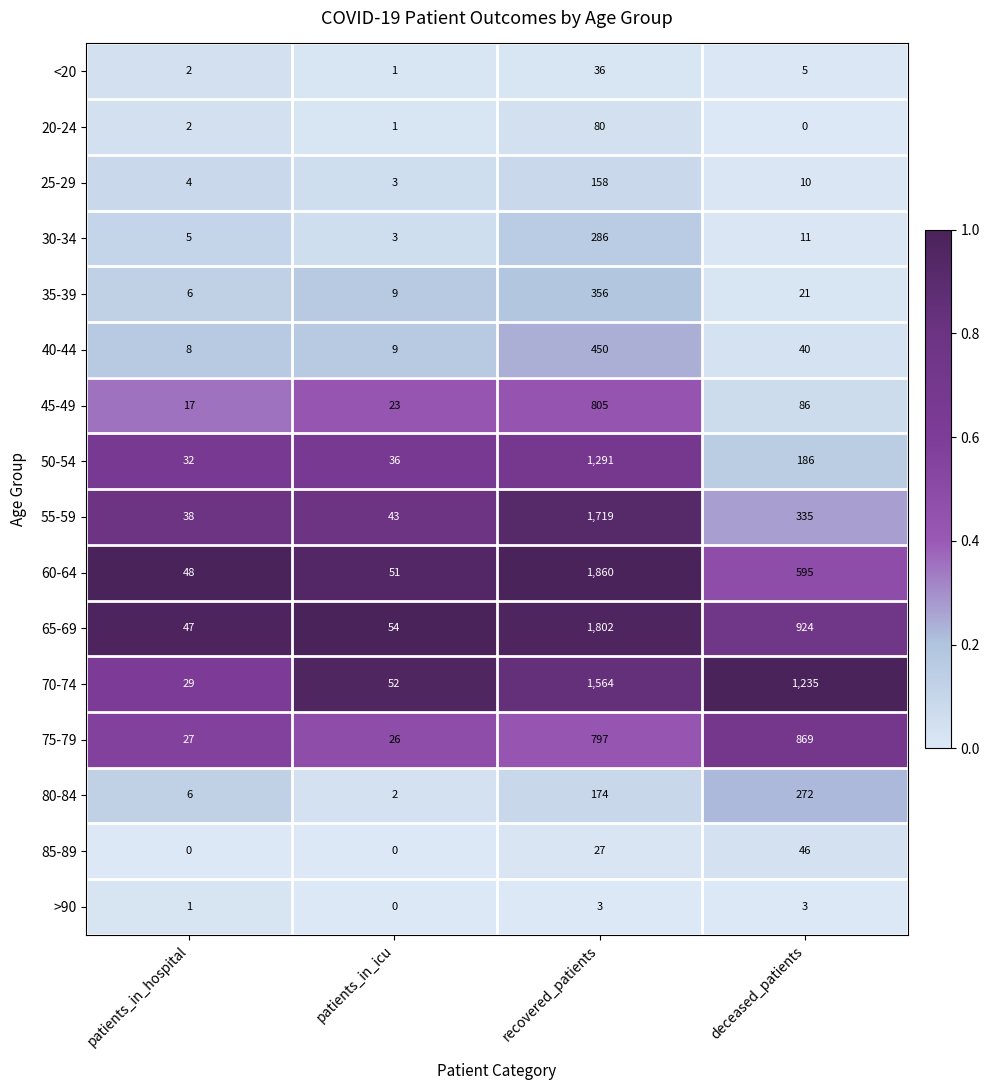

What is the minimum value for 35-39?

6